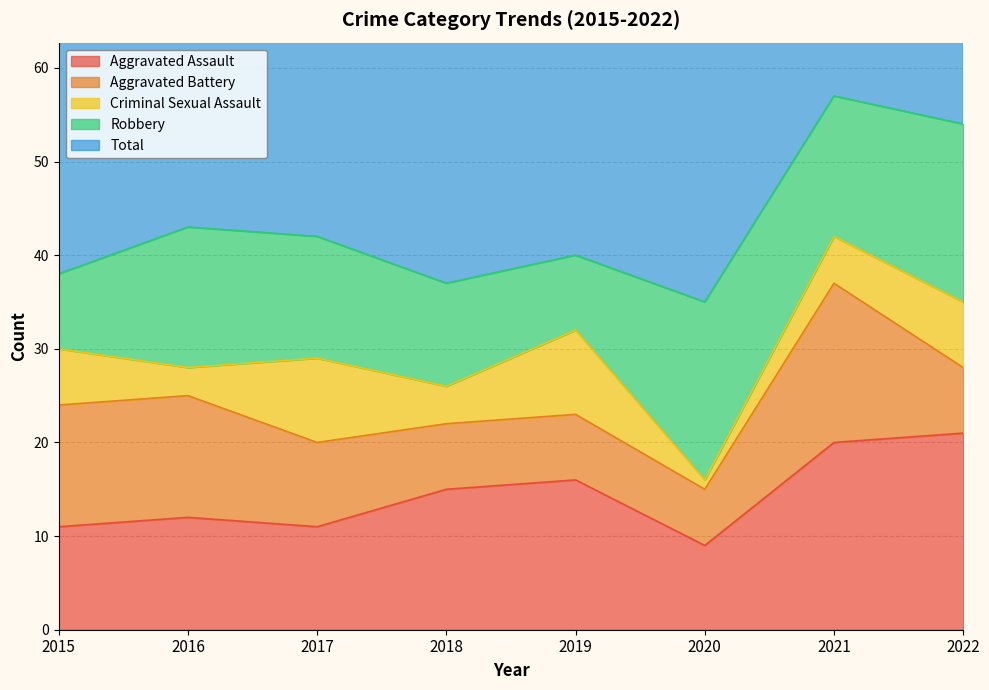

How many data points does each series have?

8